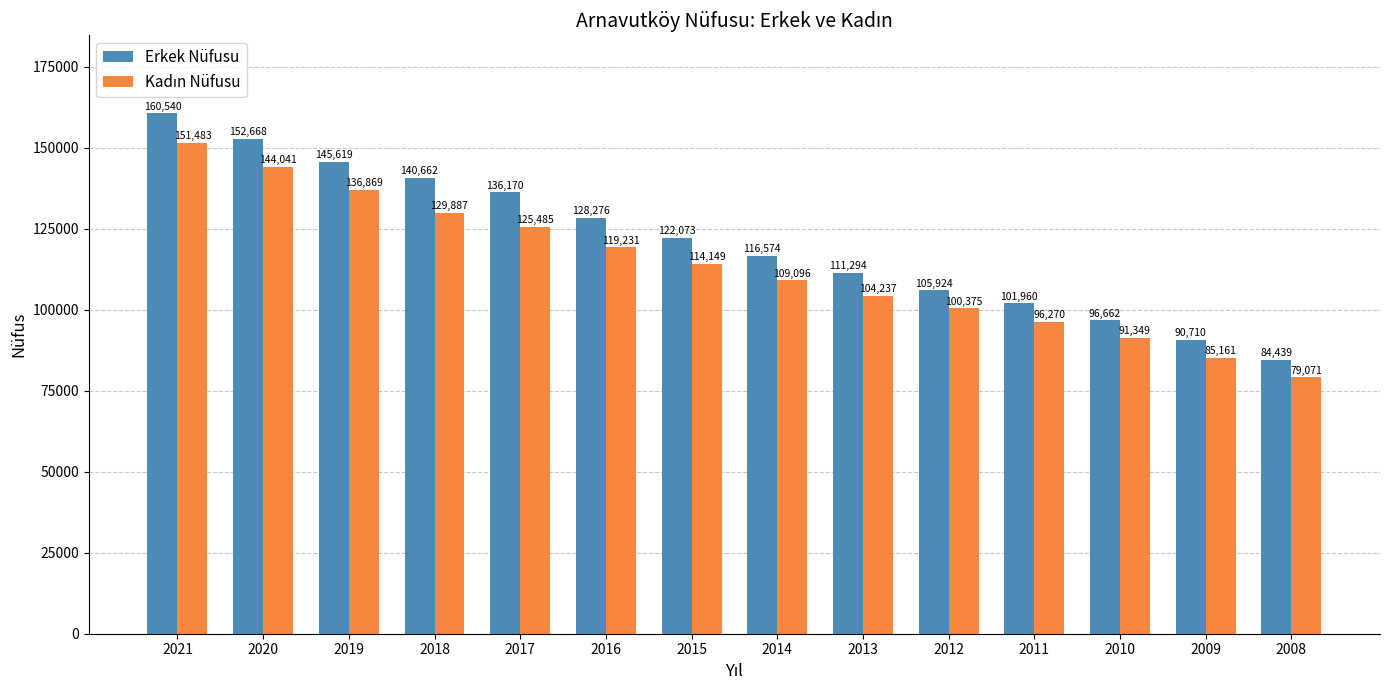

Which category has the lowest value across all series?

2008